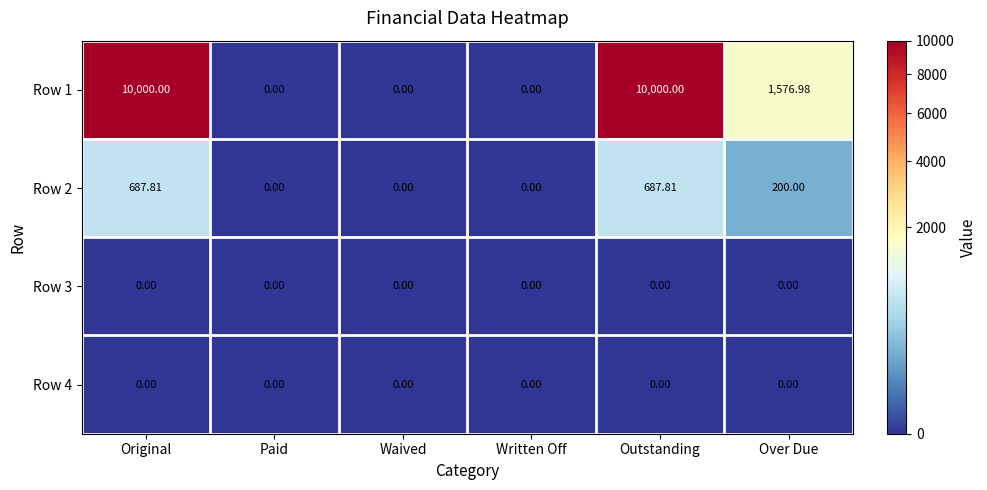

At which label is Row 1 closest to 5000?

Over Due